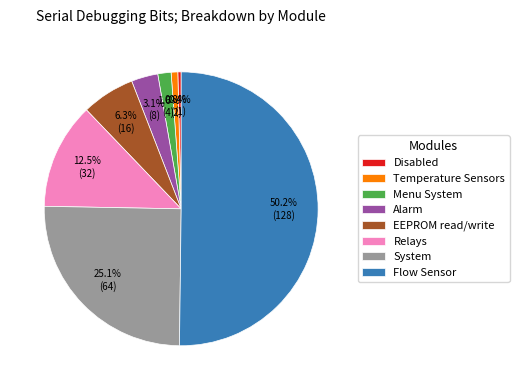

Is it true that Relays is 1% of the pie?

False